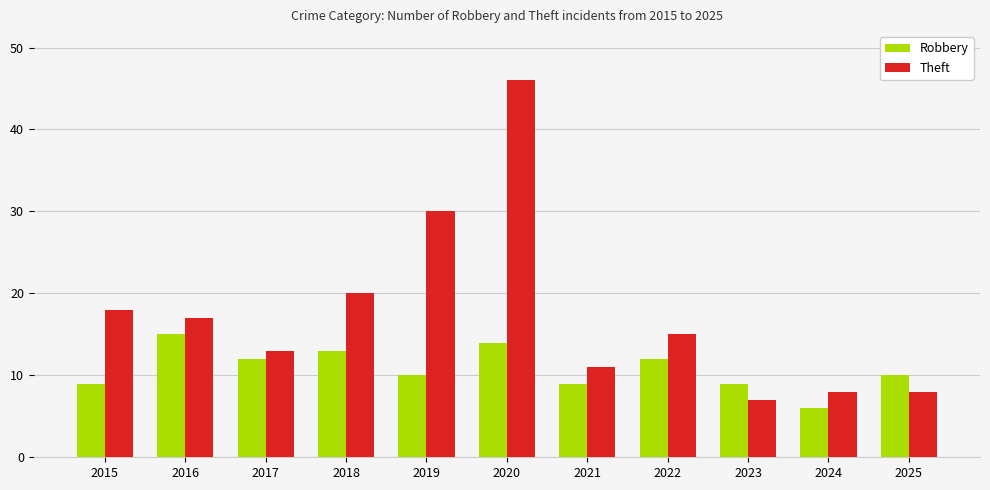

The value of Robbery at 2019 is 10. True or false?

True